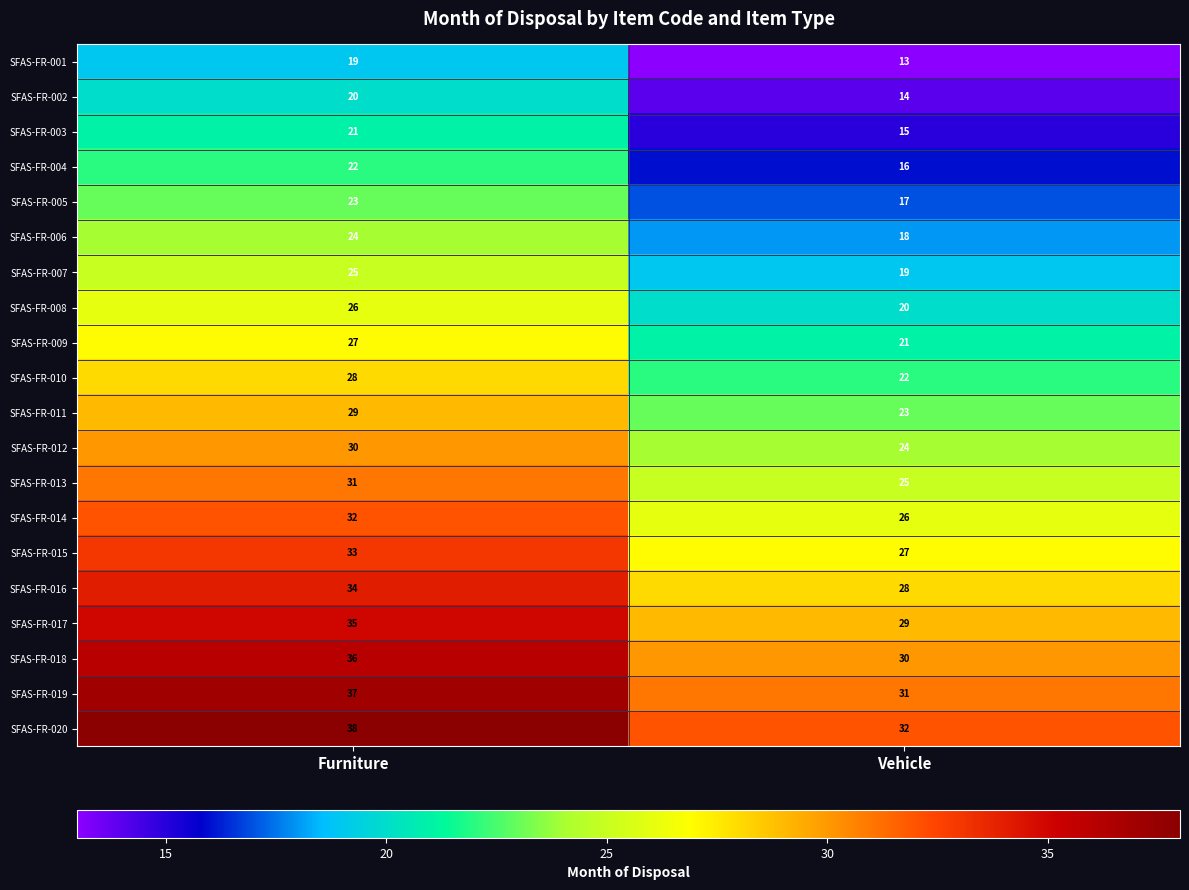

How many values in the SFAS-FR-011 series are below 29?

1